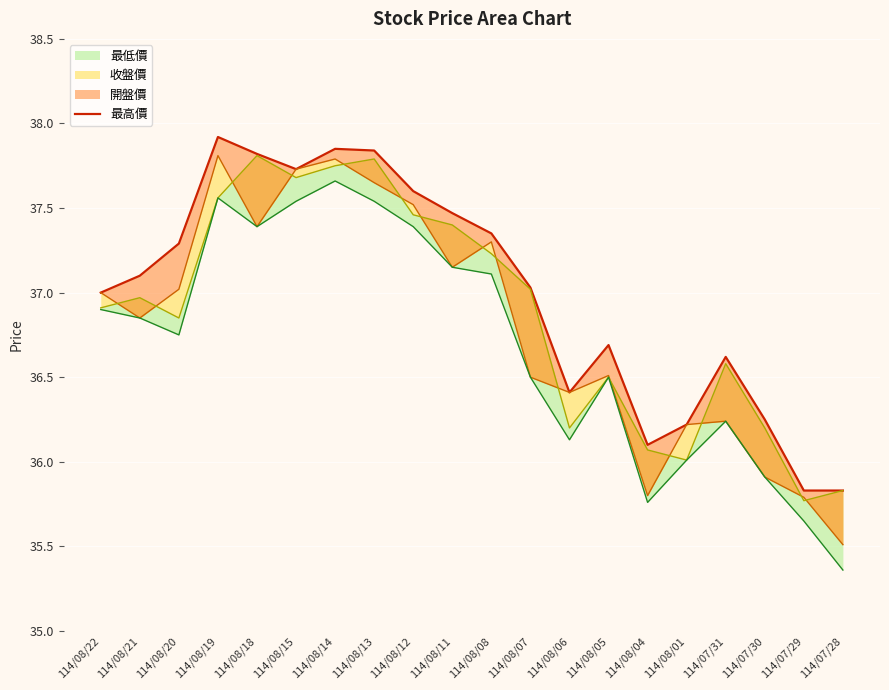

Where is the first local minimum?

114/08/15